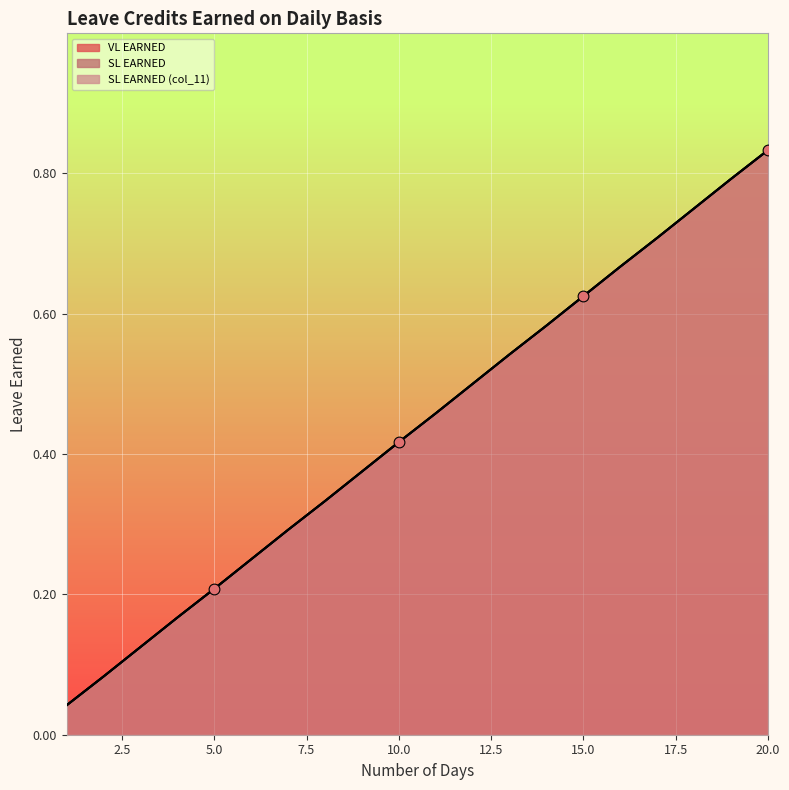

Which series reaches the maximum Y coordinate?

VL EARNED